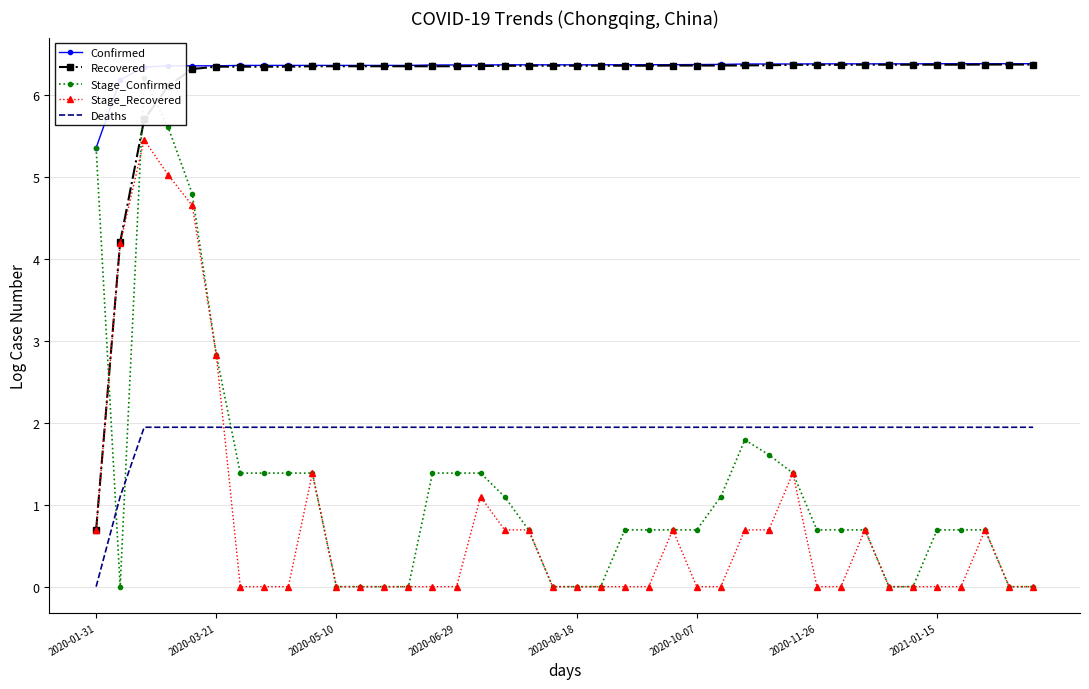

What is the difference between the maximum and minimum values in the Stage_Confirmed series?

6.2